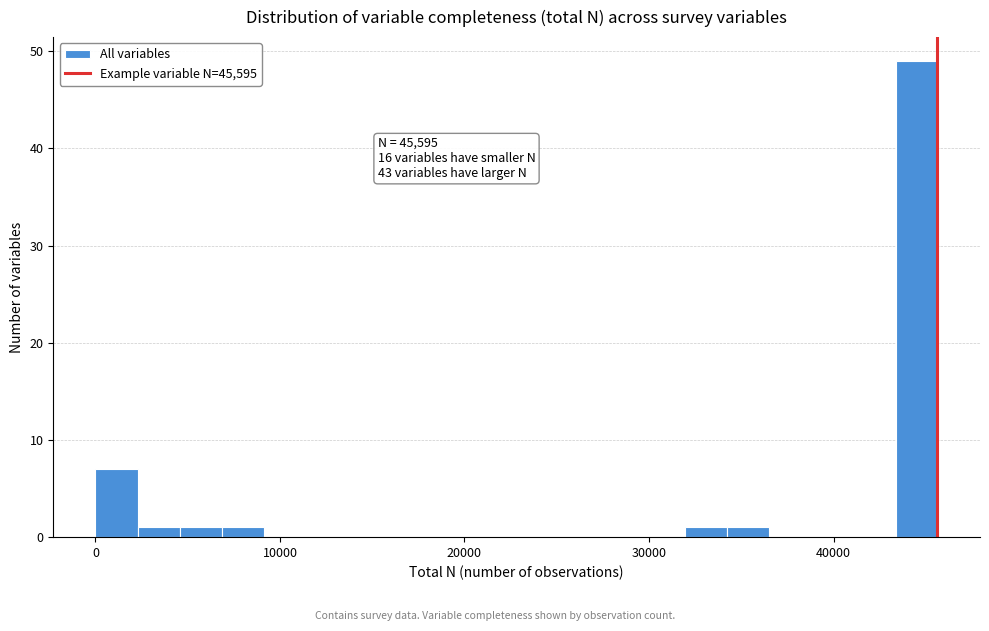

Around what value on the x-axis is the tallest bar? Give the approximate position of its centre, as read against the axis.

45000